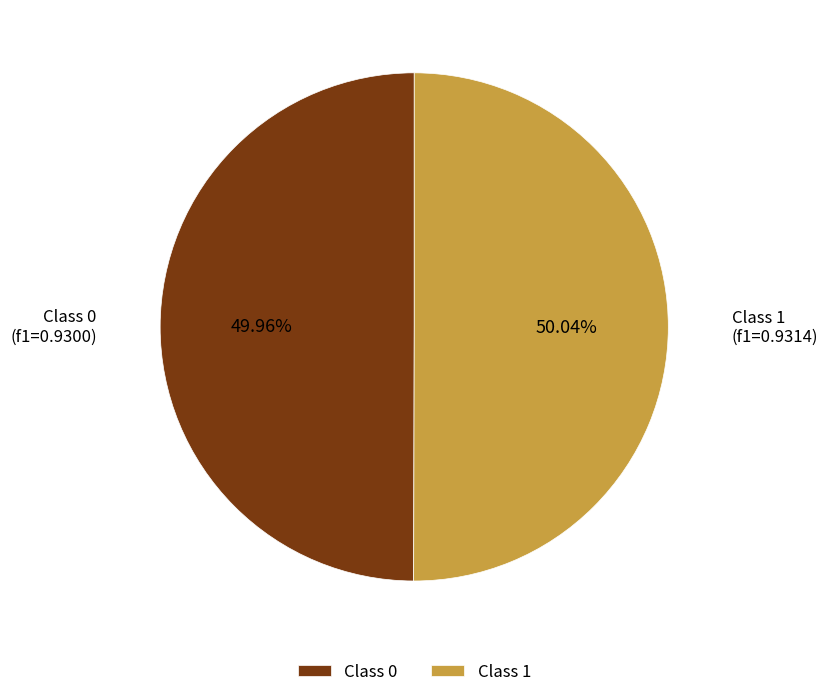

Is there a majority slice in this chart?

Yes